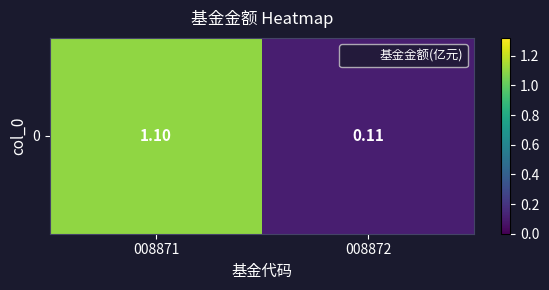

Count the number of categories in the chart.

2